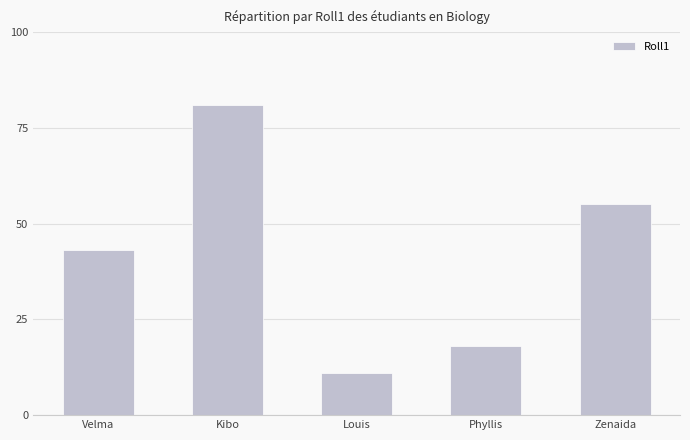

Rank the categories by value from lowest to highest.

Louis, Phyllis, Velma, Zenaida, Kibo